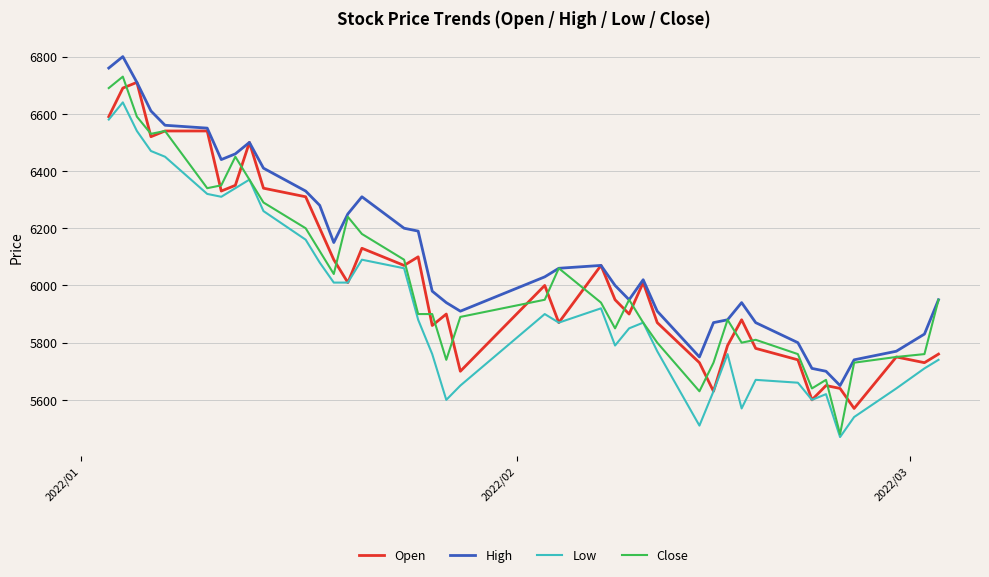

True or false: High and Low intersect in this chart.

False